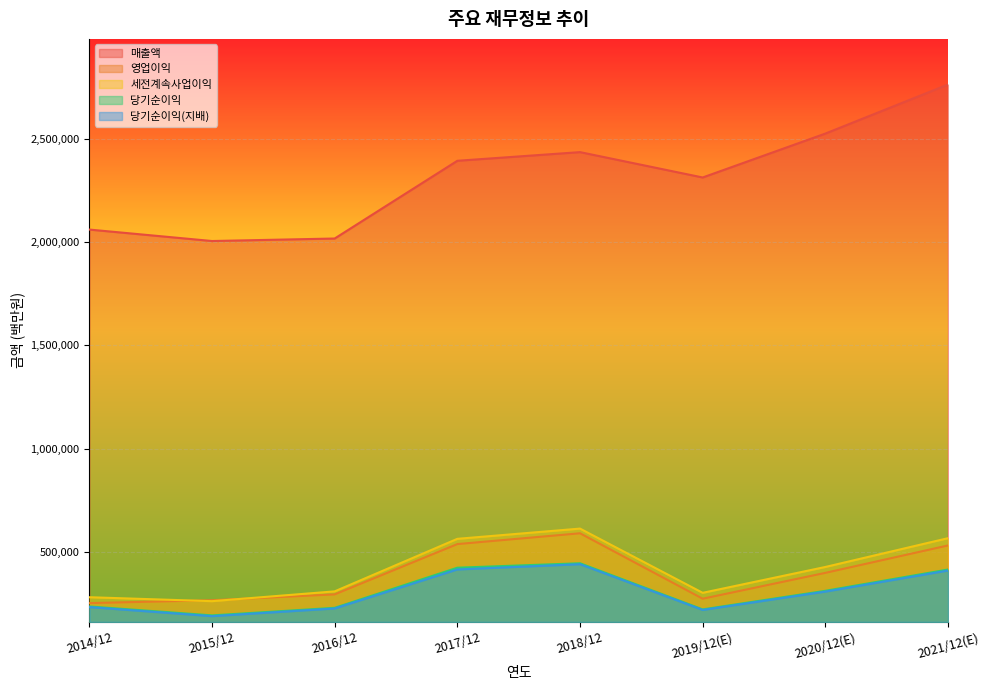

True or false: 매출액 and 세전계속사업이익 intersect in this chart.

False